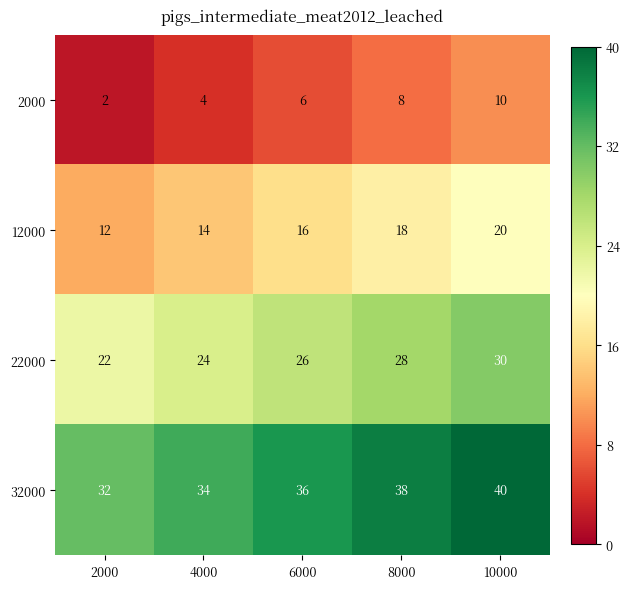

Rank the series by their maximum value, from highest to lowest.

32000, 22000, 12000, 2000